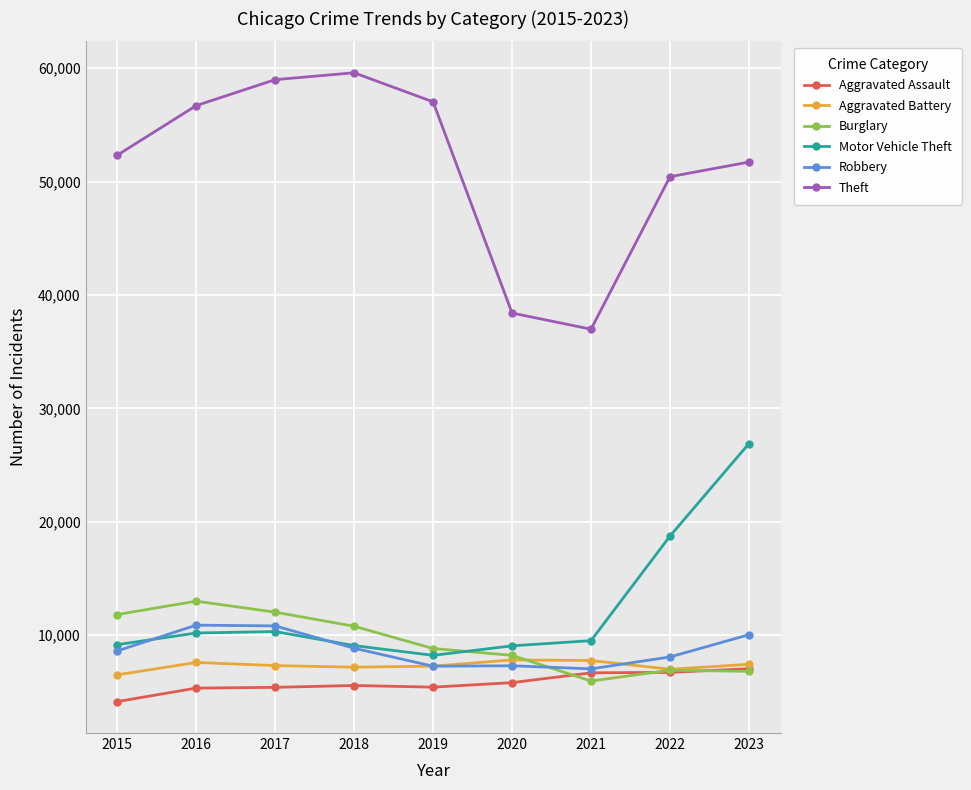

True or false: Aggravated Battery and Theft intersect in this chart.

False